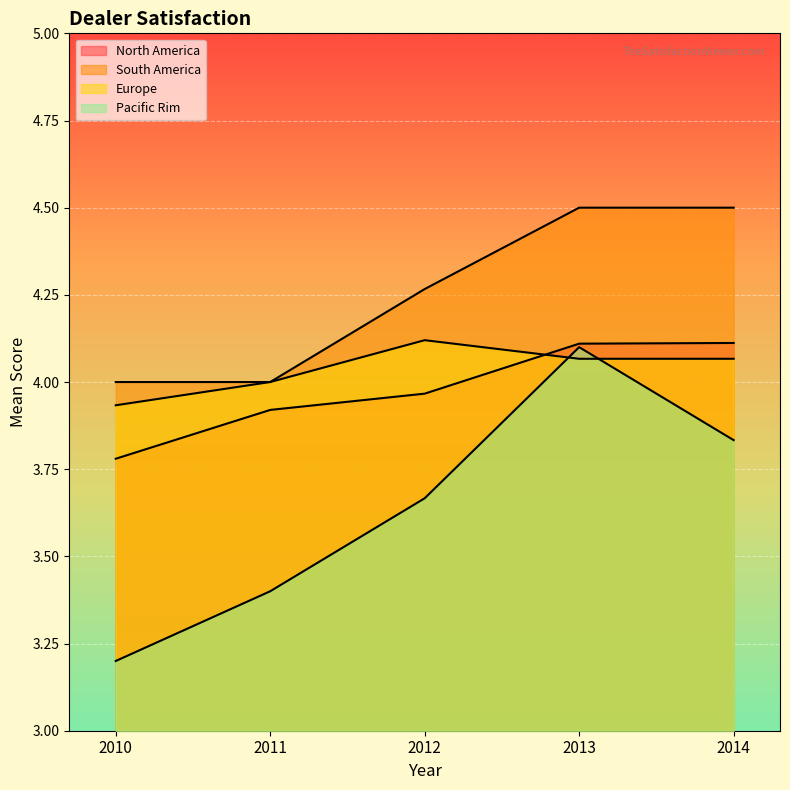

True or false: South America has more than 2 points higher than both neighbors.

False